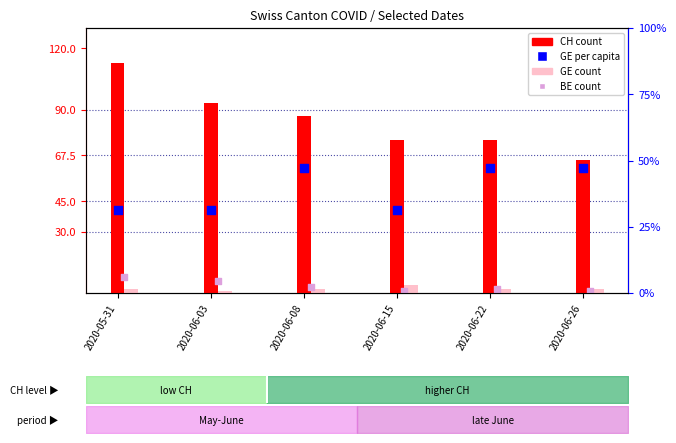

Which series has the largest Y range (max minus min)?

CH (count)